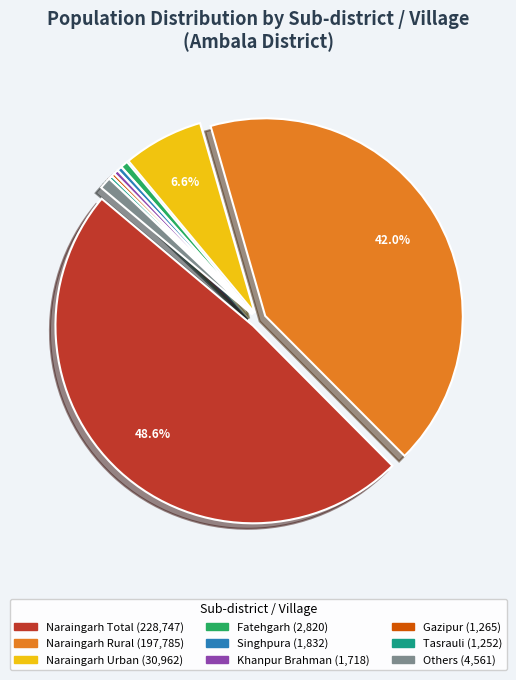

Is there a majority slice in this chart?

No